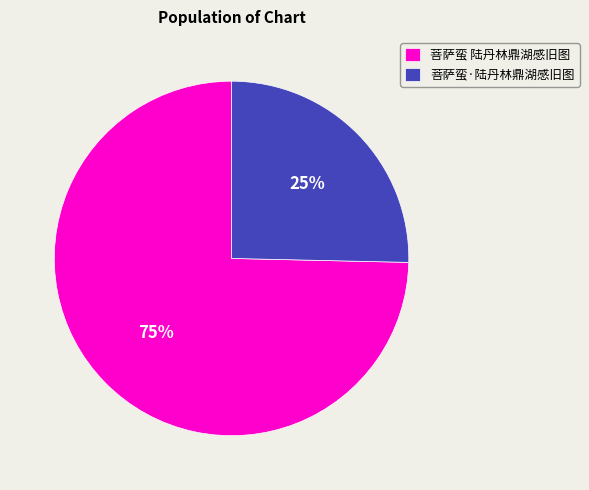

Rank the categories by value from highest to lowest.

菩萨蛮 陆丹林鼎湖感旧图, 菩萨蛮·陆丹林鼎湖感旧图